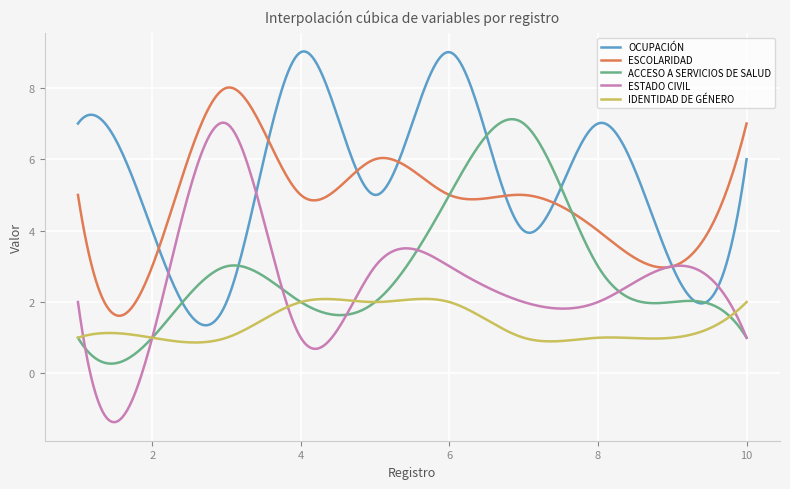

What is the lowest value of the ACCESO A SERVICIOS DE SALUD series?

0.3